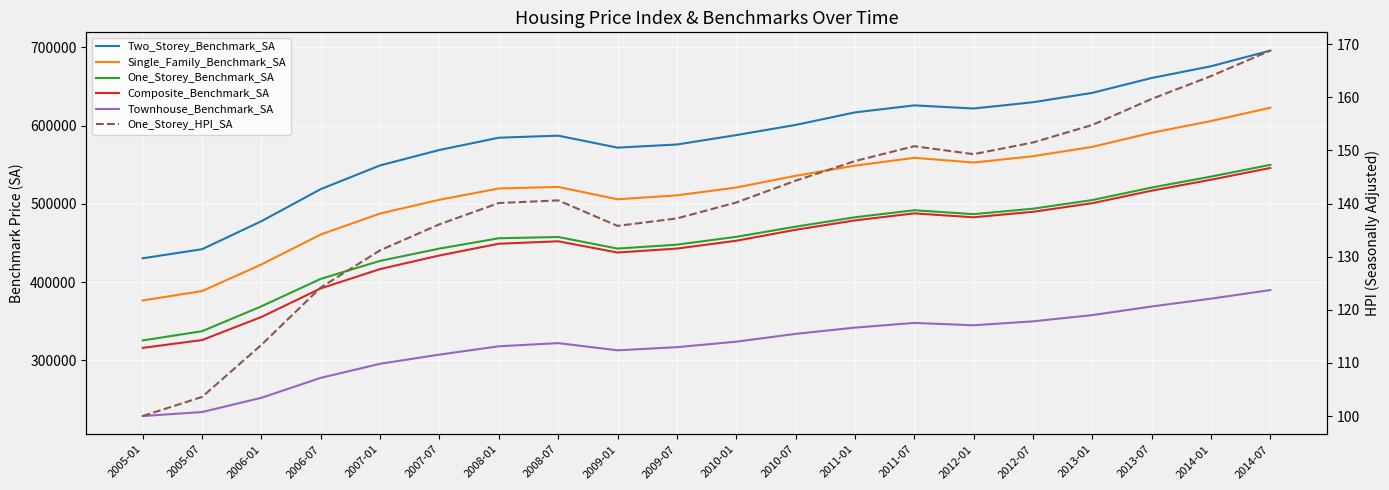

What is the label of the 15th point from the left?

2012-01